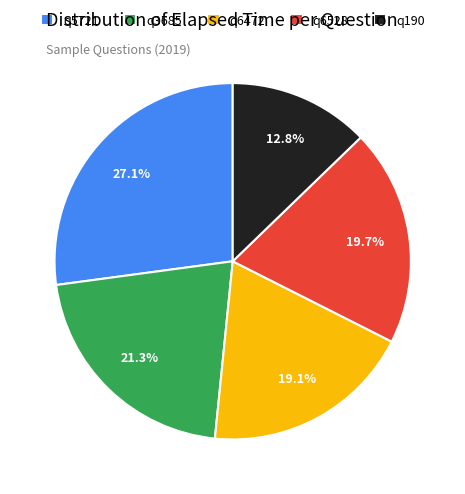

What portion of the pie excludes q6472?

80.9%